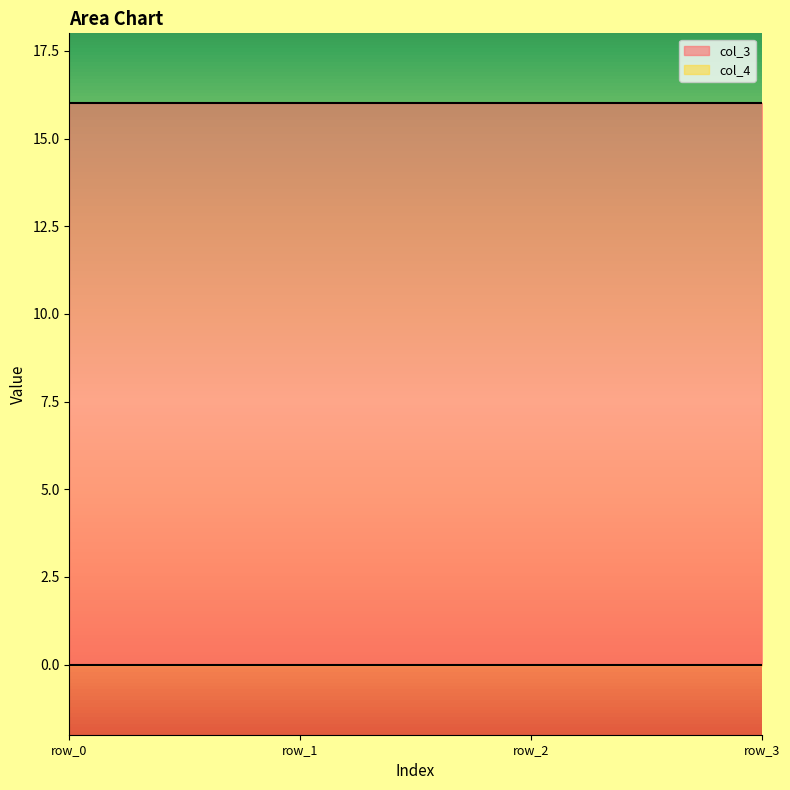

What is the value of the col_3 point at the 3rd from the left?

16